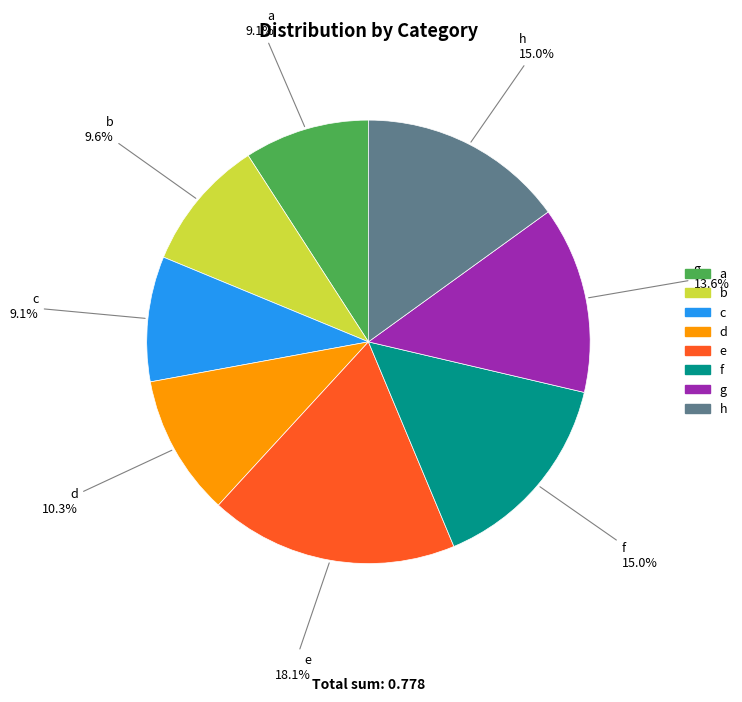

Combined, what portion of the pie is h and g?

28.7%